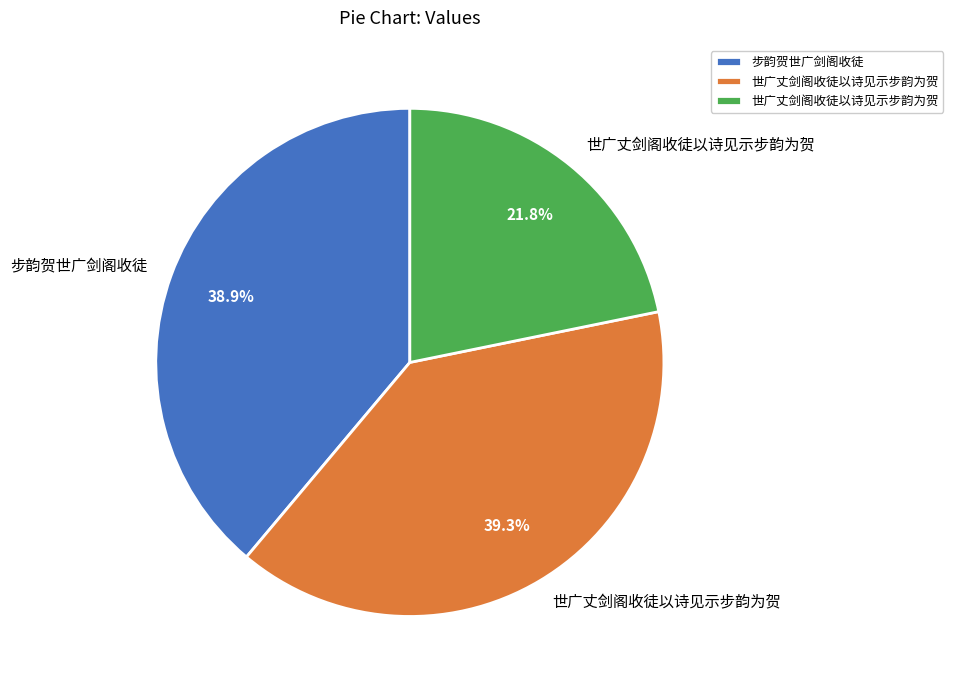

Does any single category account for the majority?

No